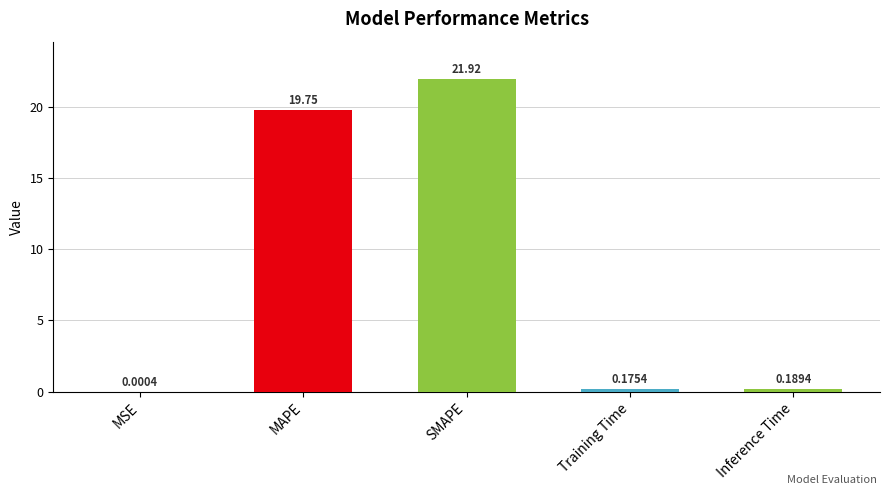

Which has a higher value, Training Time or MSE?

Training Time